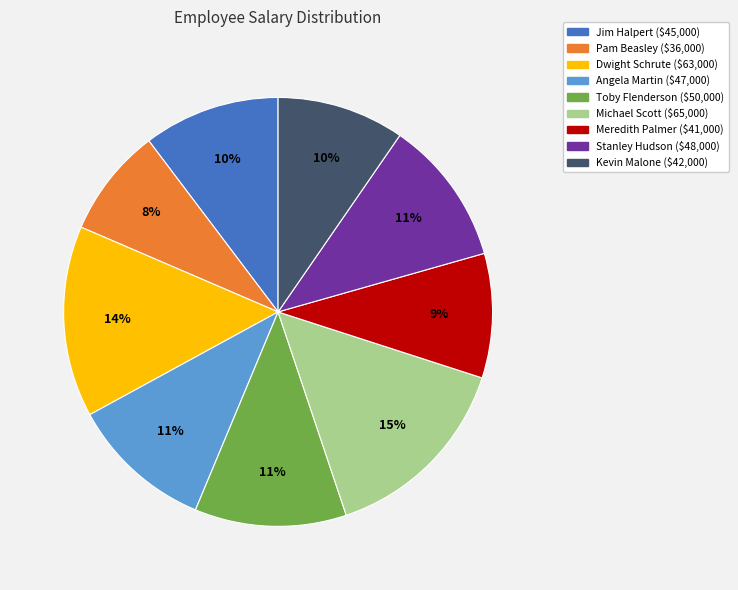

True or false: Kevin Malone accounts for 10% of the total.

True